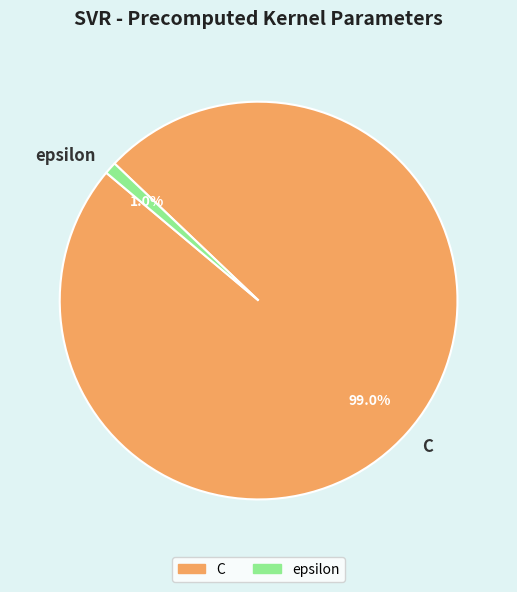

What percentage do C and epsilon together represent?

100.0%